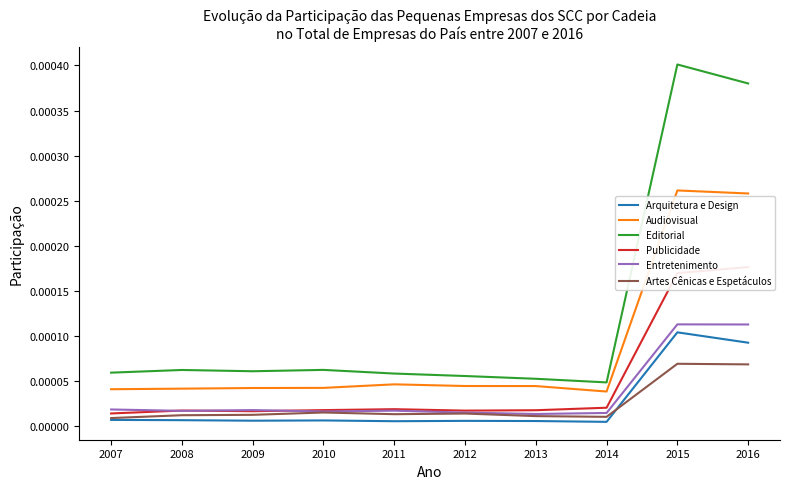

At which category does Arquitetura e Design reach its first local valley?

2009